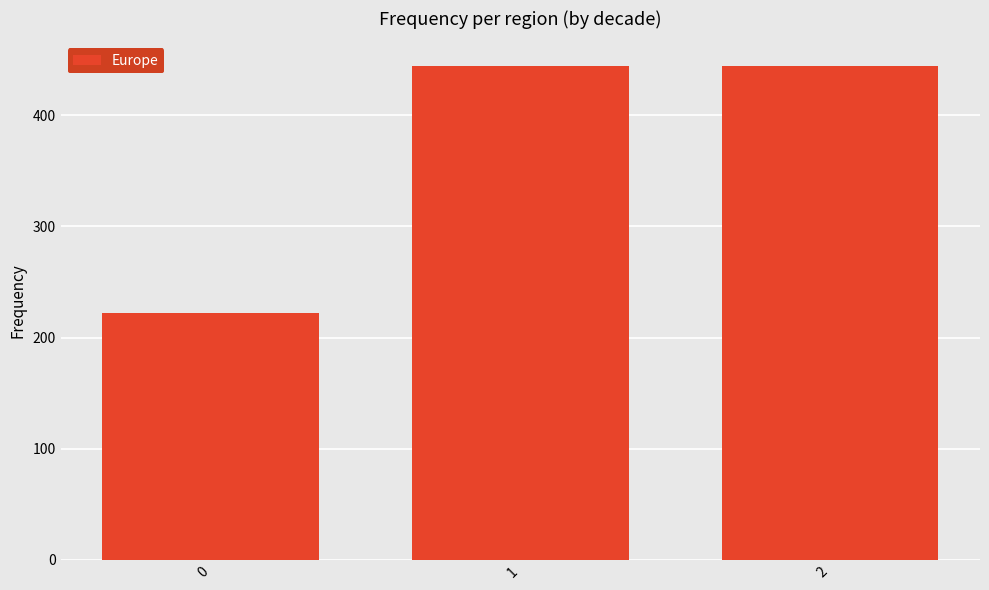

Read the value at 1.

444.4